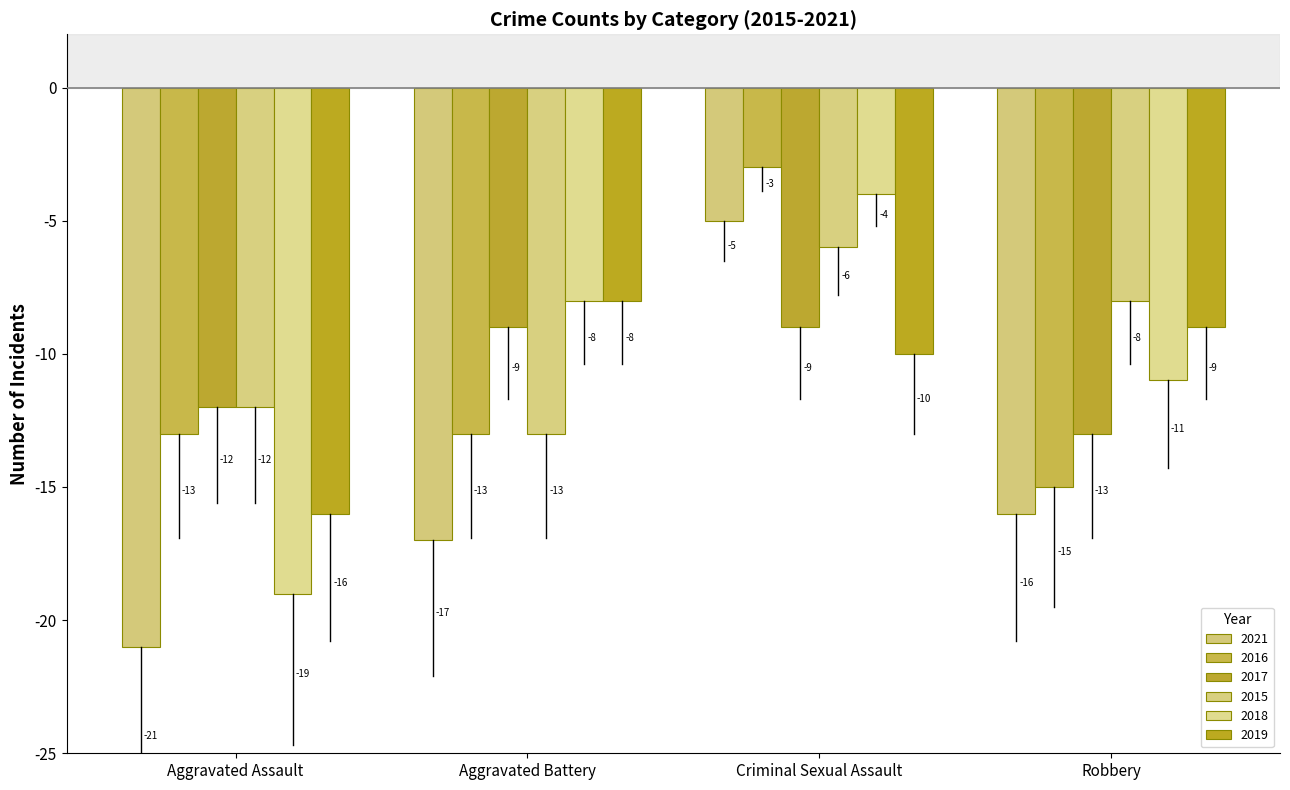

At which label does 2021 reach its minimum?

Aggravated Assault